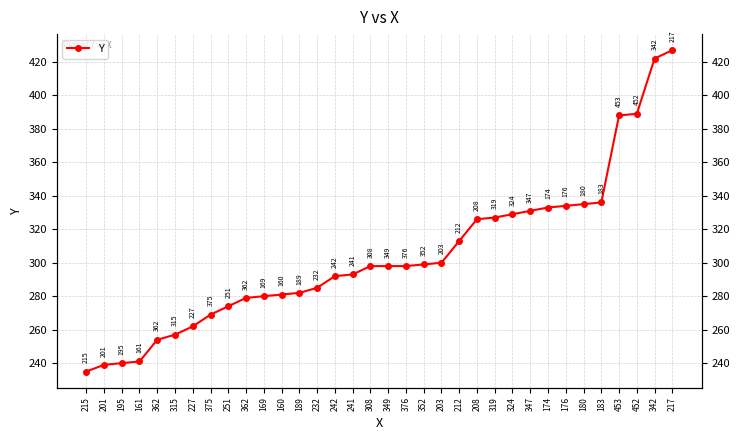

How many lines are shown in the chart?

1